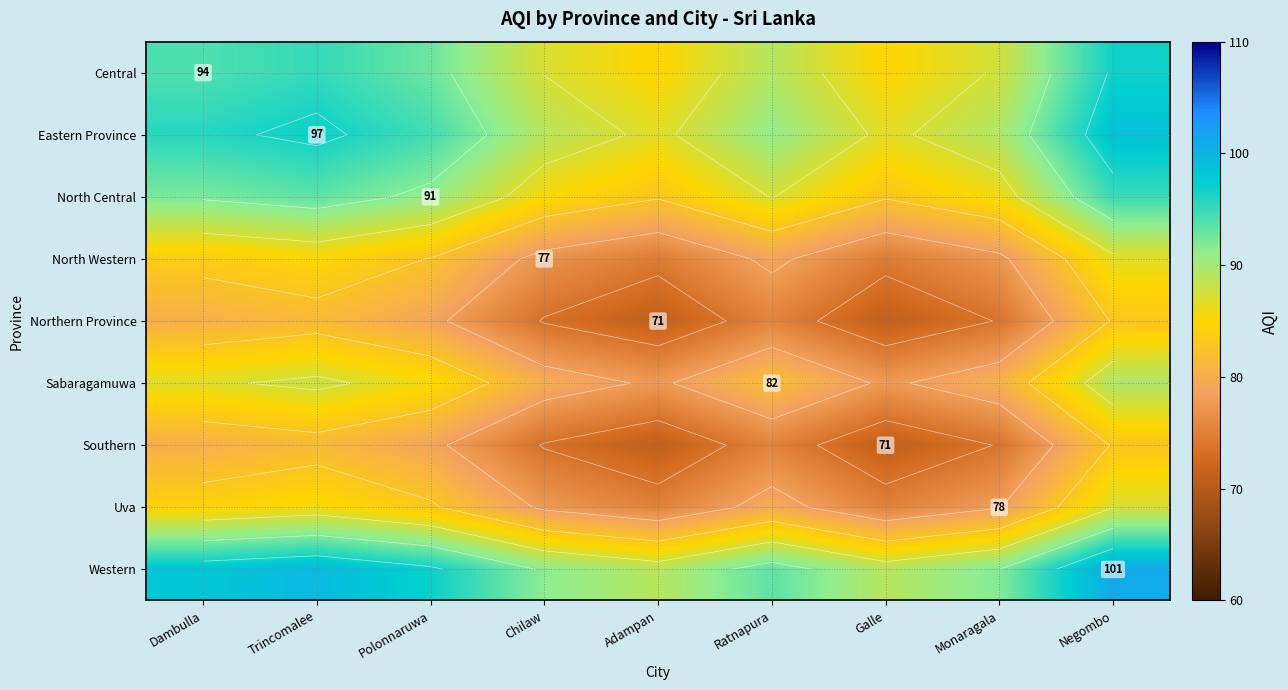

Is it true that North Western equals 29.9 at Dambulla?

False